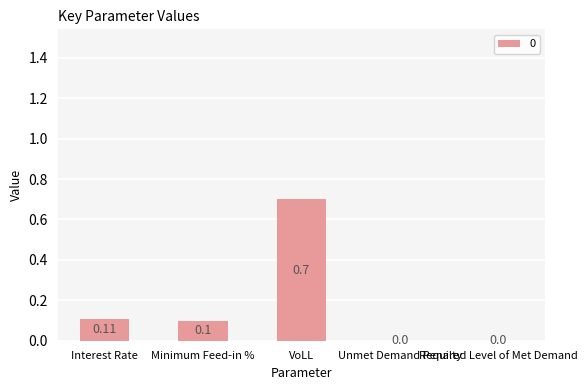

How many data points are above 0?

3